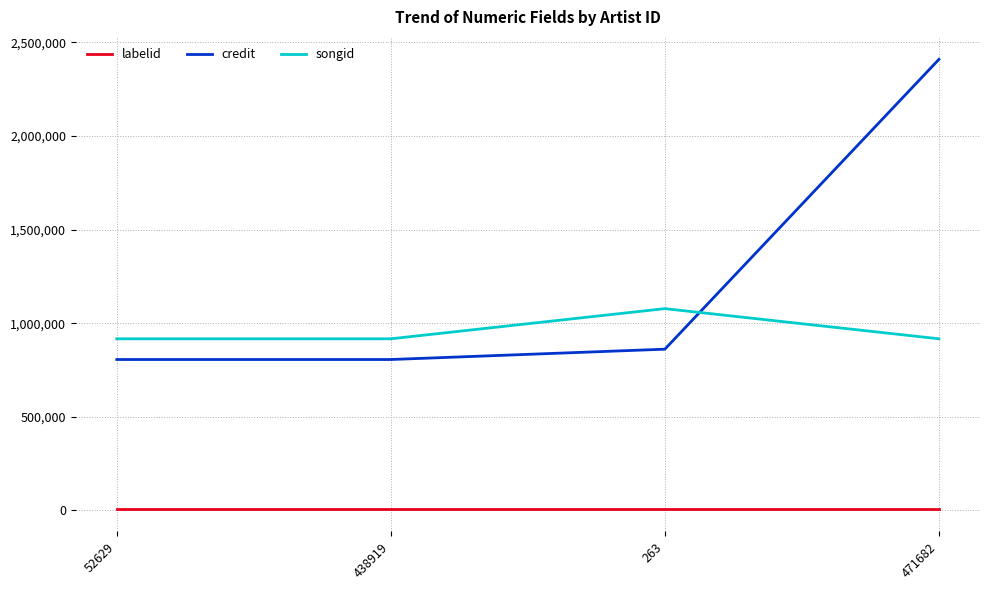

What is the maximum value for credit?

2409108